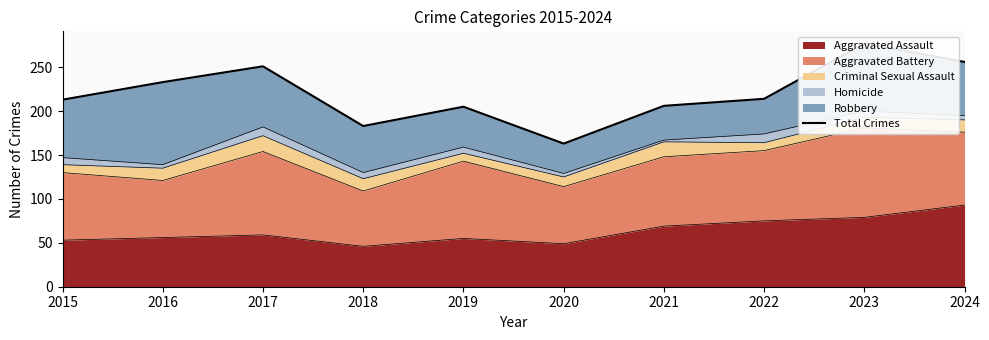

Reading left to right, what are all the values shown in this chart?

213	233	251	183	205	163	206	214	277	256